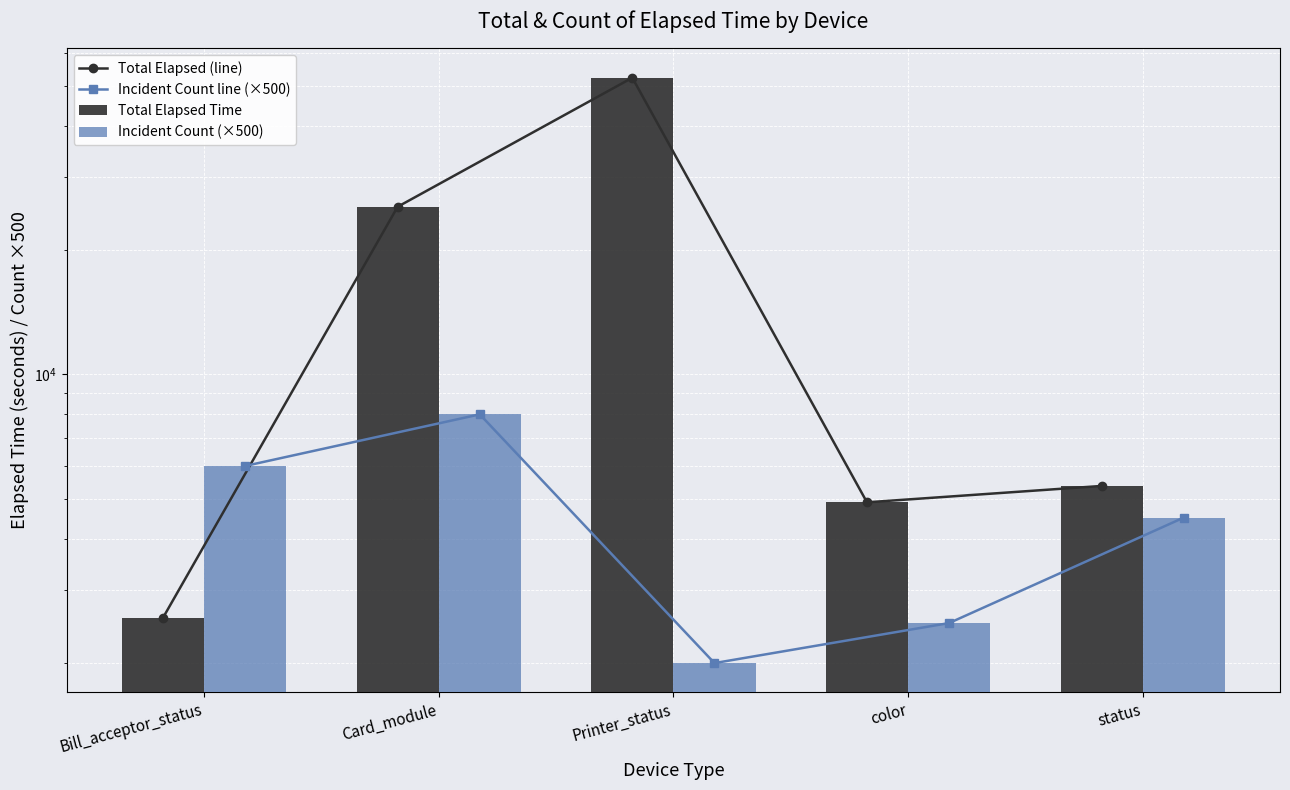

What is the difference between the Incident Count (×500) values at status and Printer_status?

2500